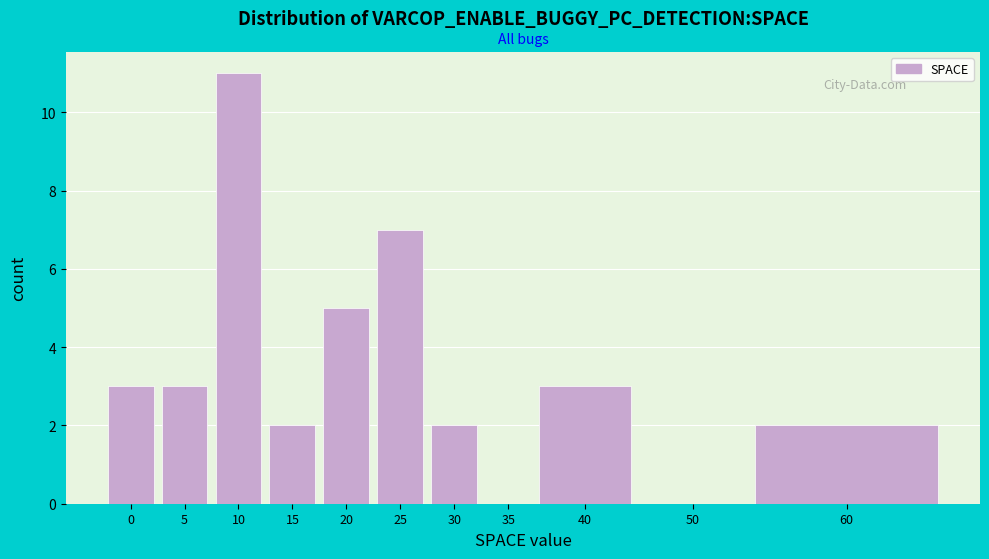

Reading left to right, list all the values displayed in this chart.

0=3	5=3	10=11	15=2	20=5	25=7	30=2	35=0	40=3	50=0	60=2